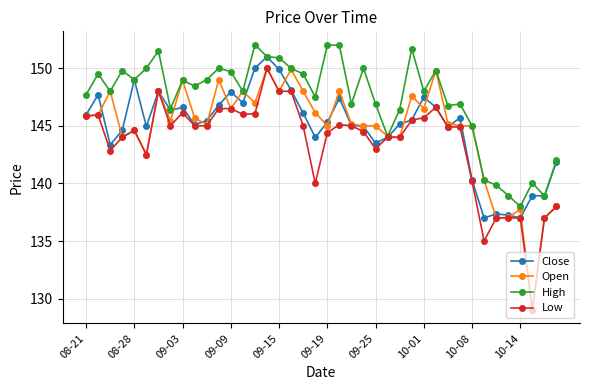

What is the maximum value shown in the chart?

152.1